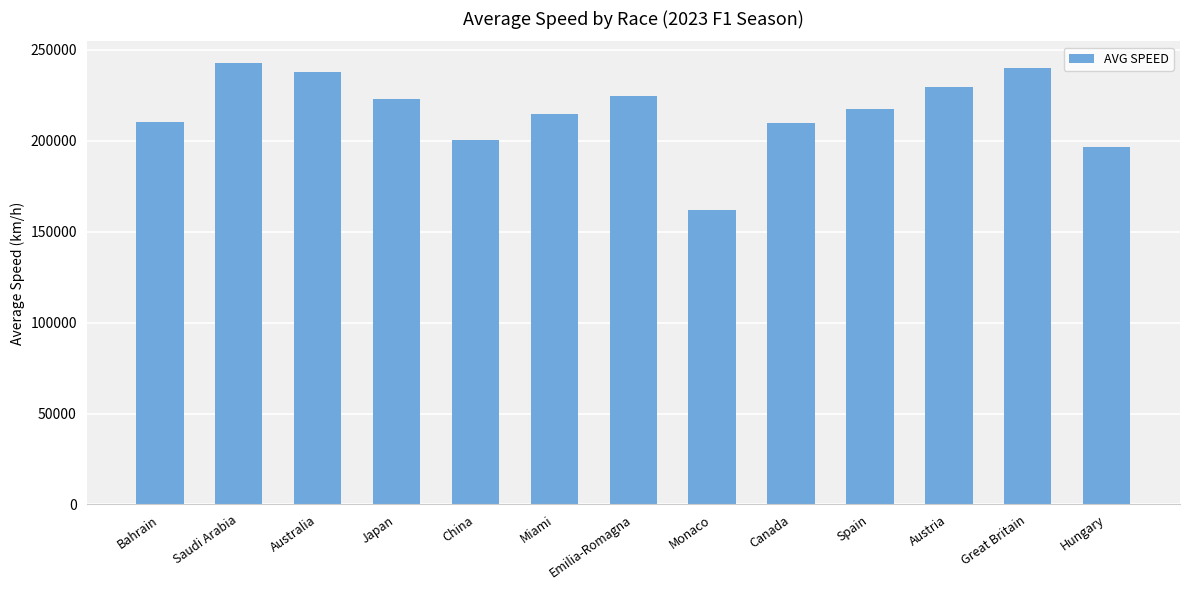

Approximately how many times larger is the value at Miami compared to Monaco?

1.3